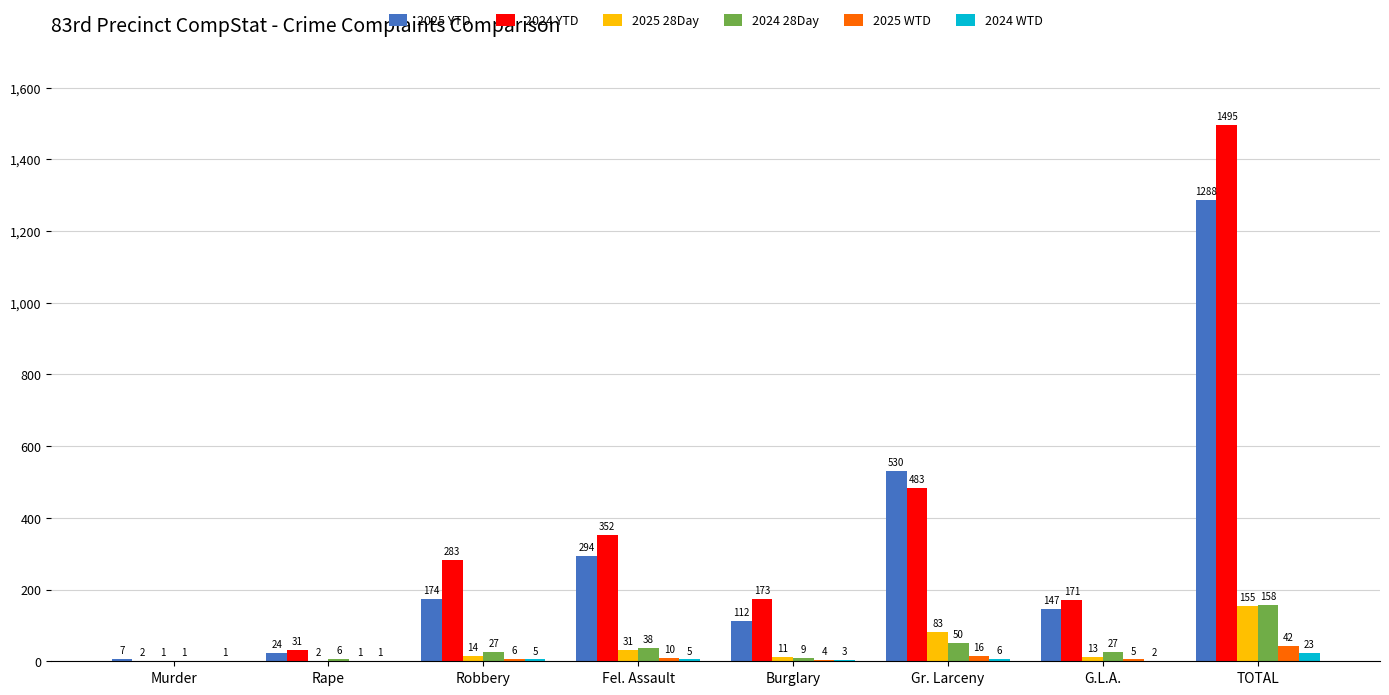

What is the sum of all 2024 WTD values?

46